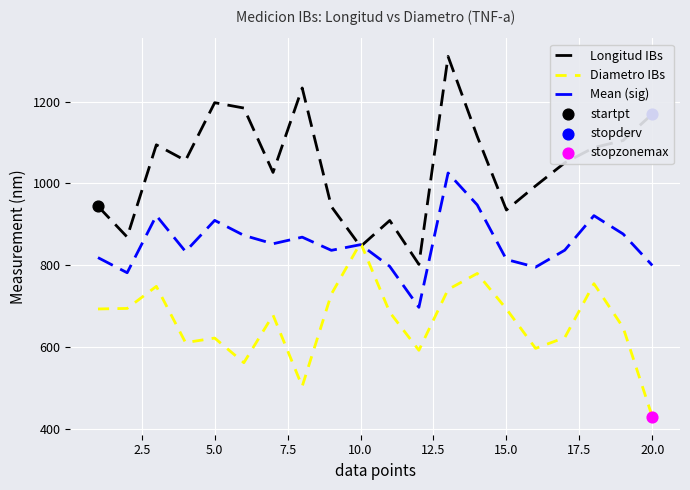

Which series has the largest total across all categories?

Longitud IBs